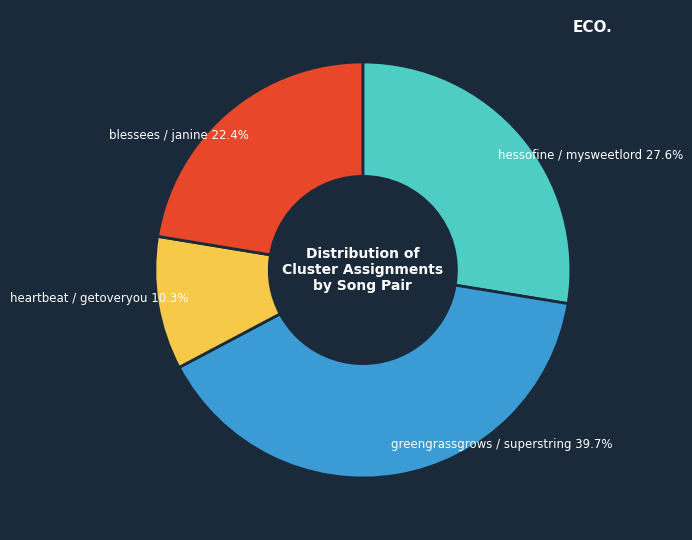

To the nearest percent, what portion does heartbeat / getoveryou represent?

10%